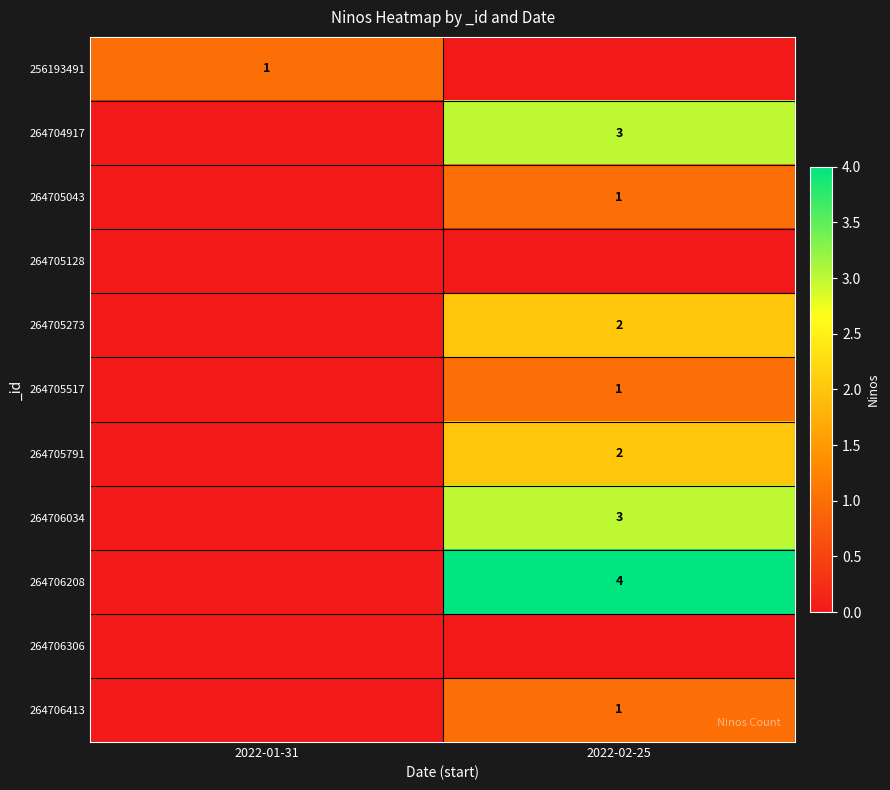

The 264704917 series shows 3 at 2022-02-25. True or false?

True